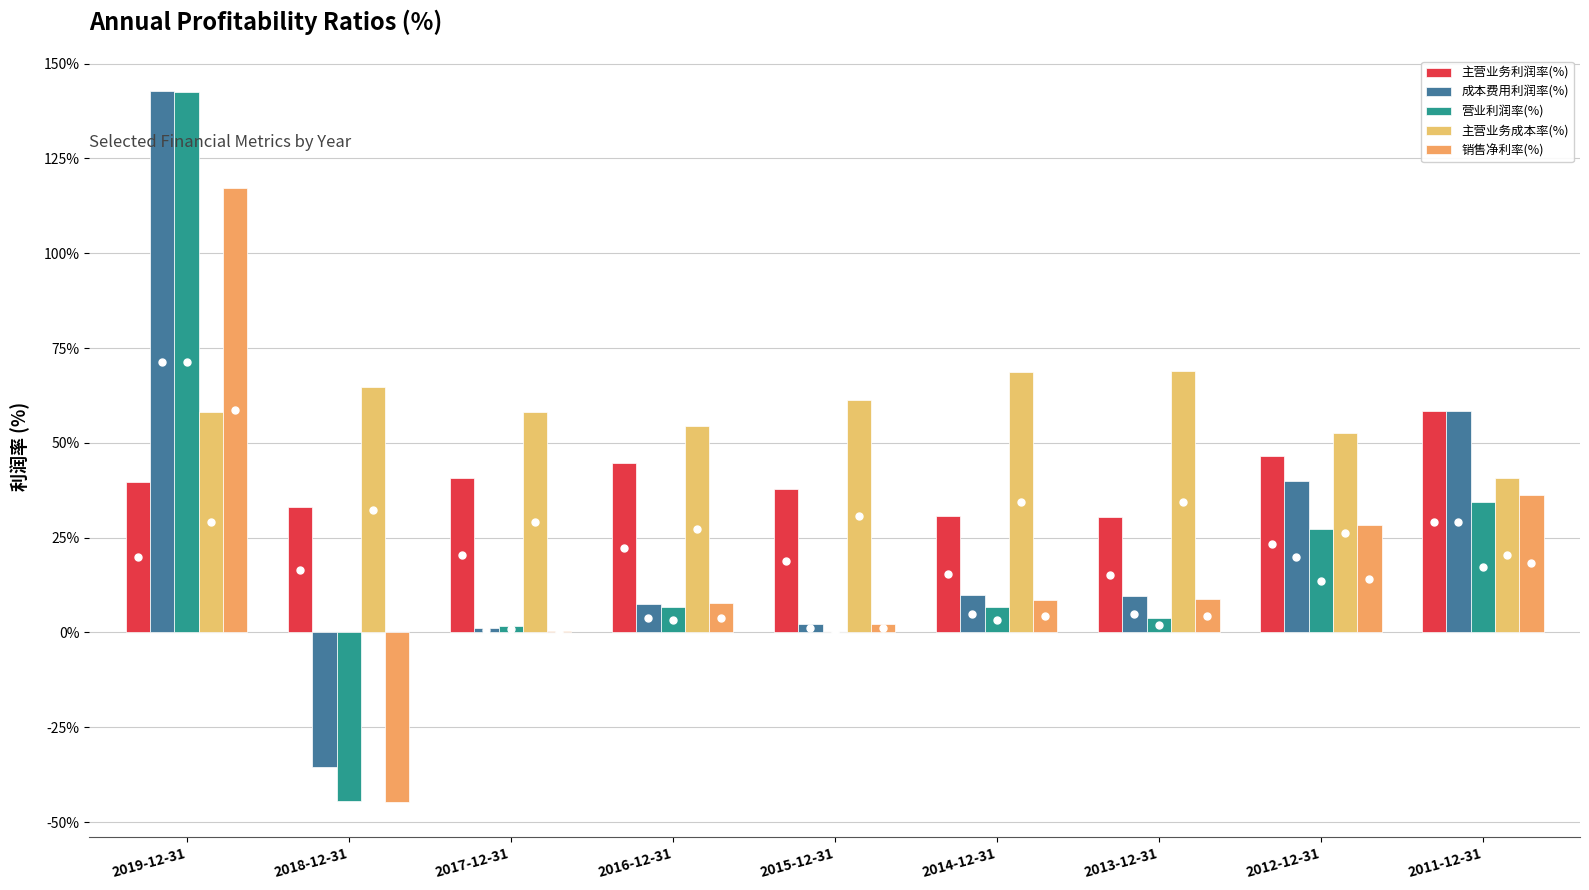

At how many categories does at least one series exceed 0?

9